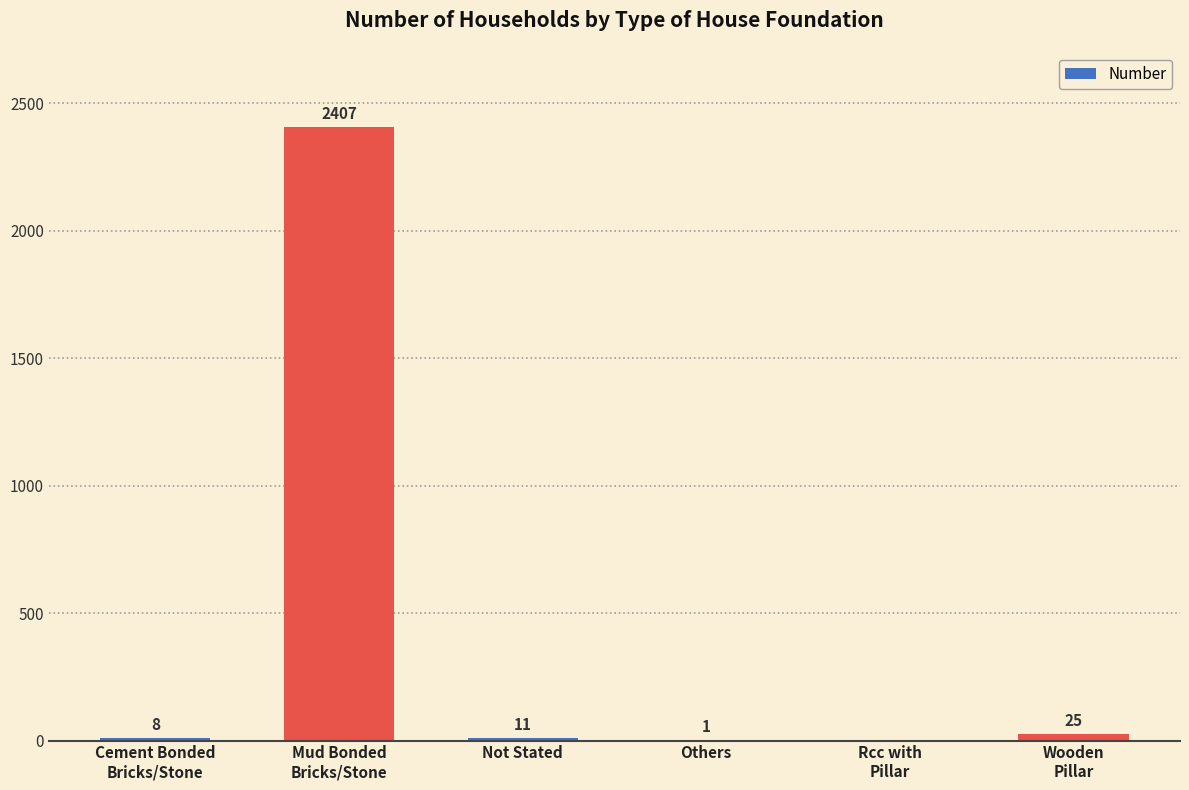

What is the greatest value displayed?

2407